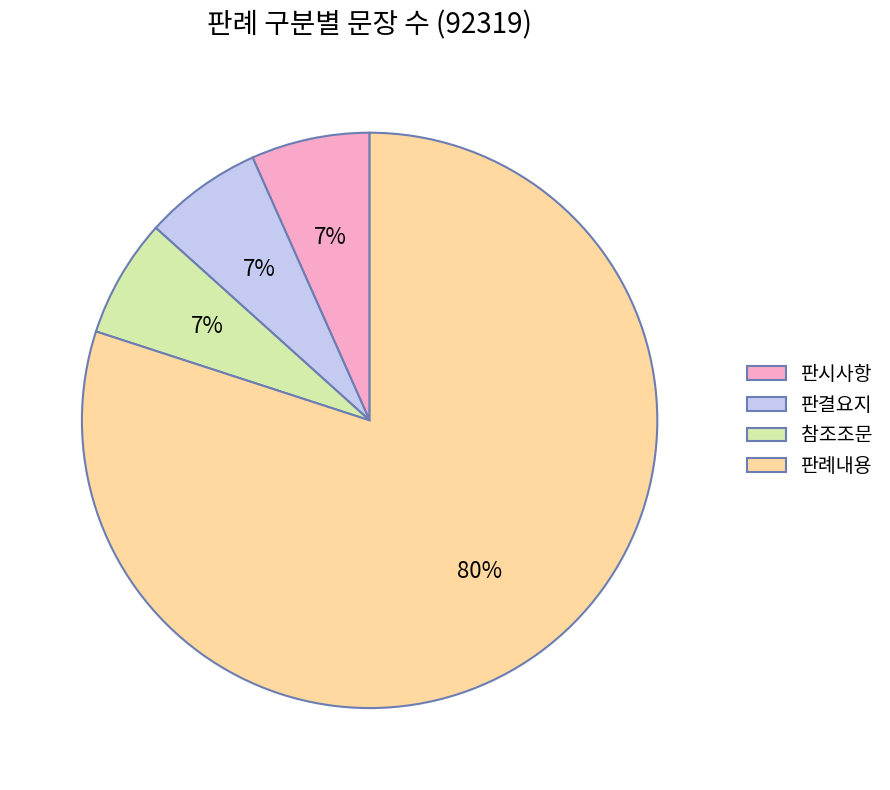

Count the number of slices in the pie.

4